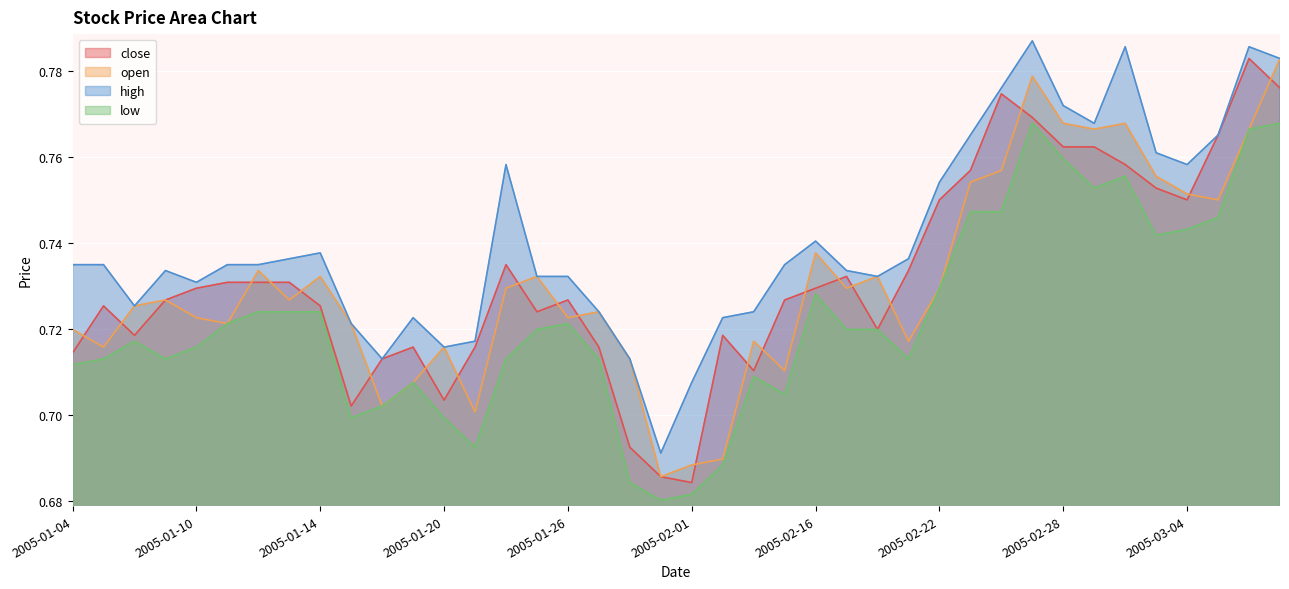

Is it true that open equals 1.0 at 2005-01-11?

False